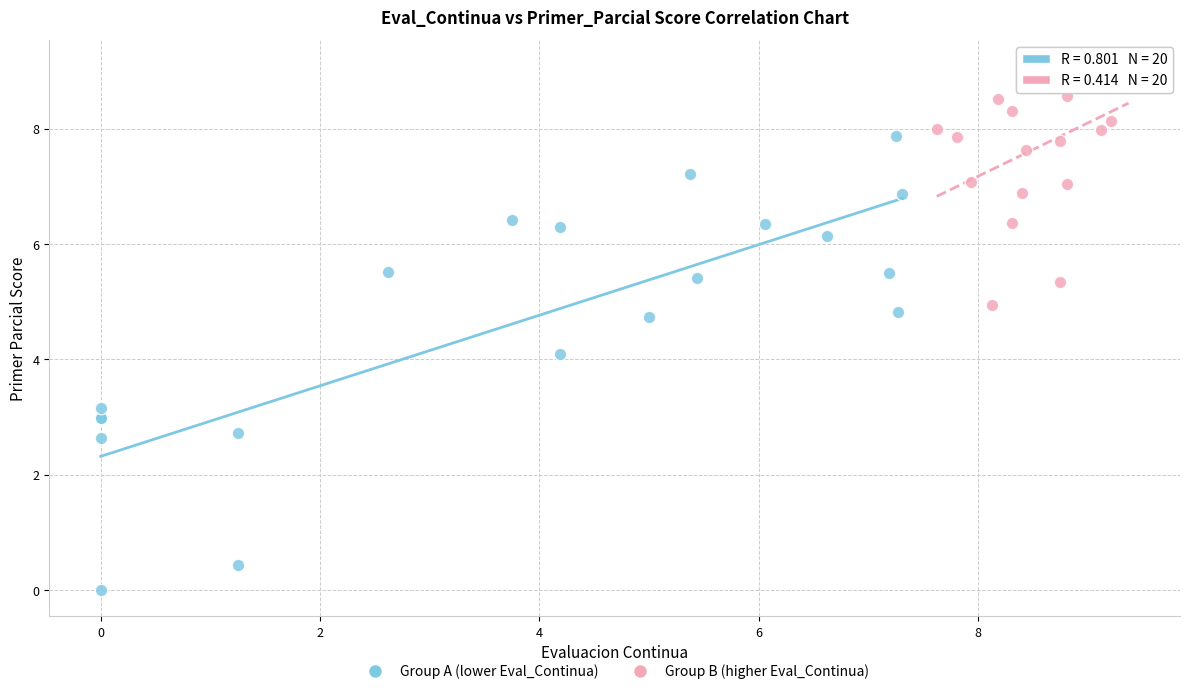

Which series has the widest spread of Y values?

Group A (lower Eval_Continua)